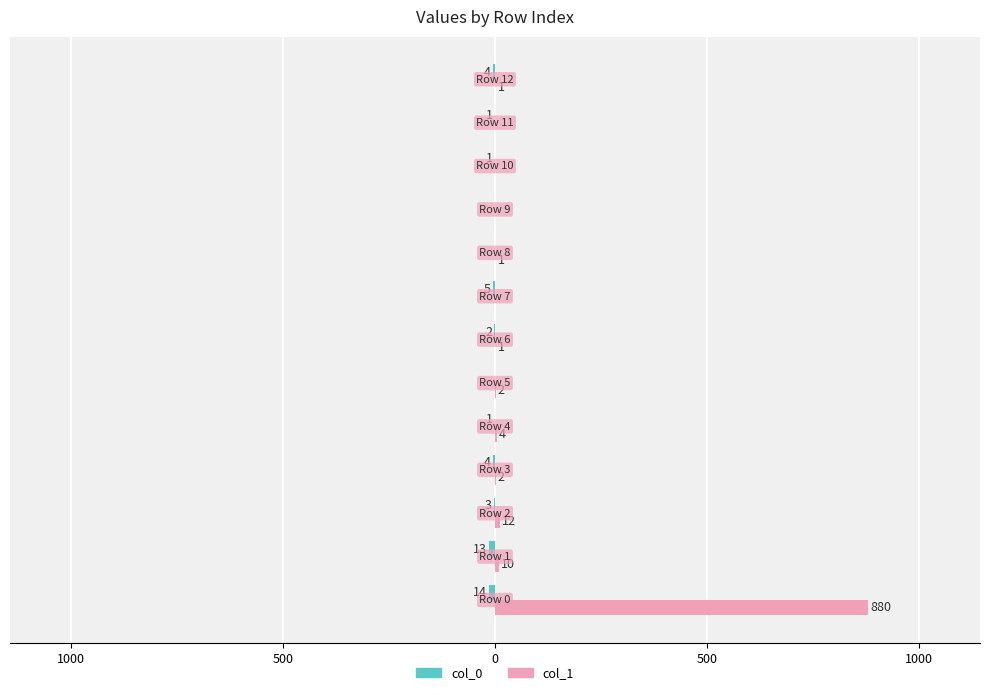

What is the average value of the col_0 series?

-4